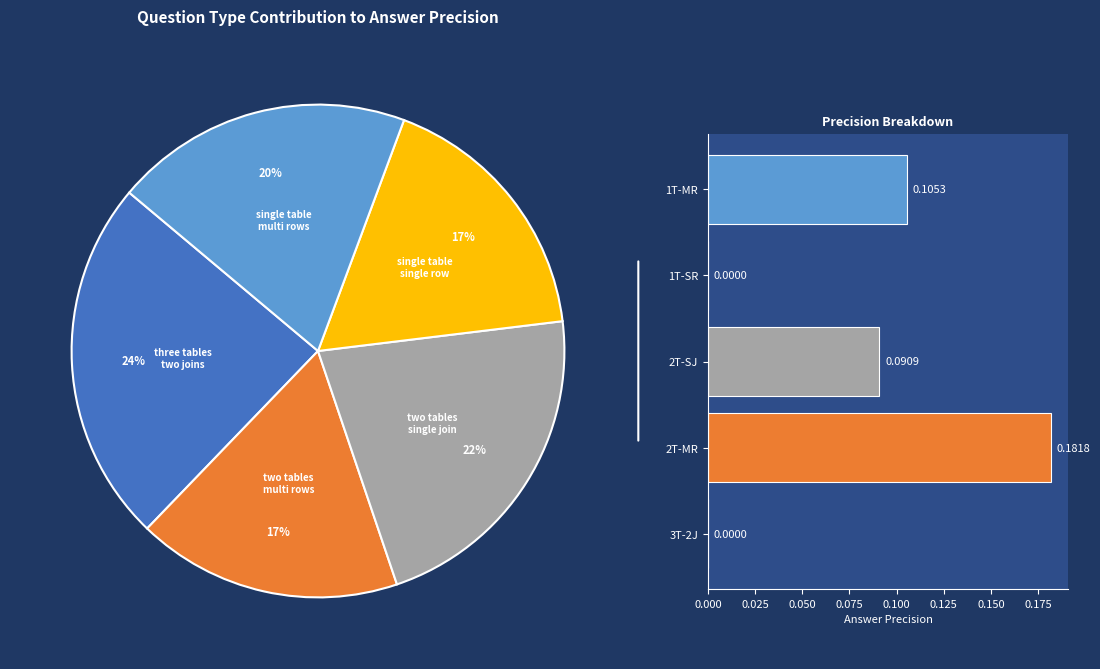

How many segments does this pie chart have?

5